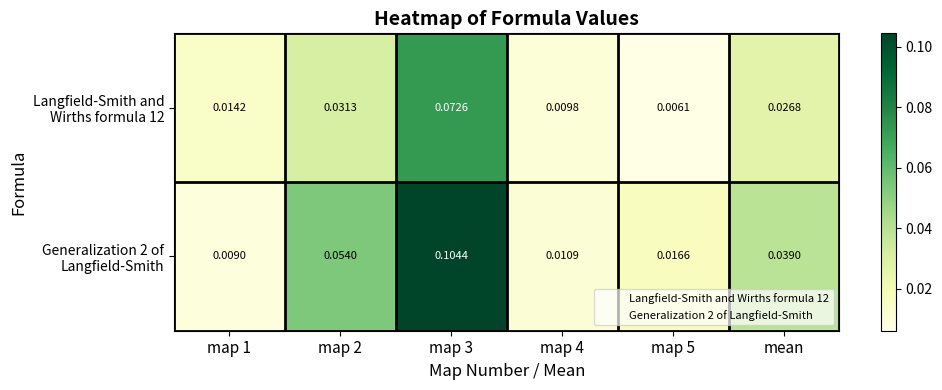

Is the value of Generalization 2 of Langfield-Smith at map 4 greater than the value of Langfield-Smith and Wirths formula 12 at map 4?

Yes